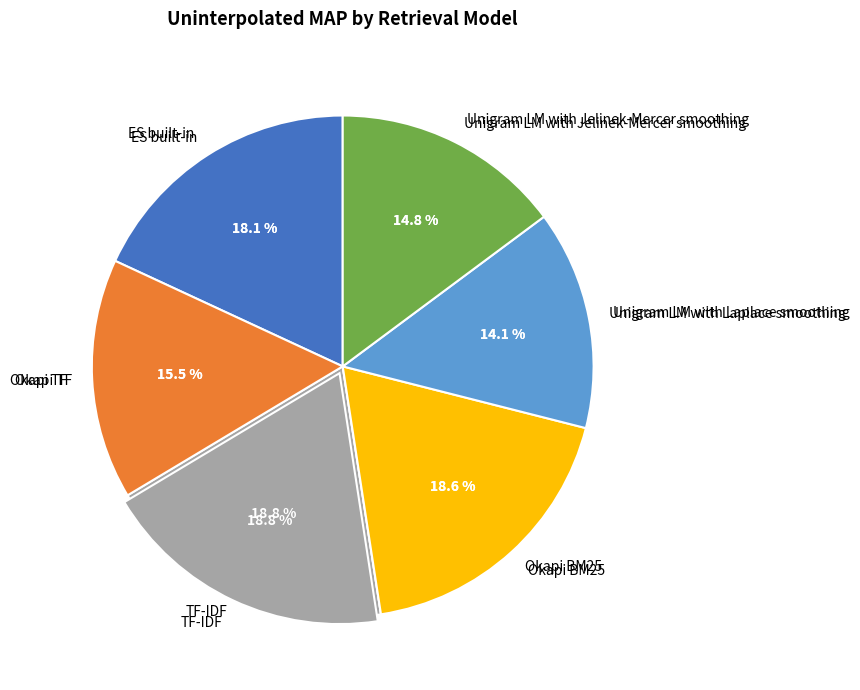

Does any single category account for the majority?

No